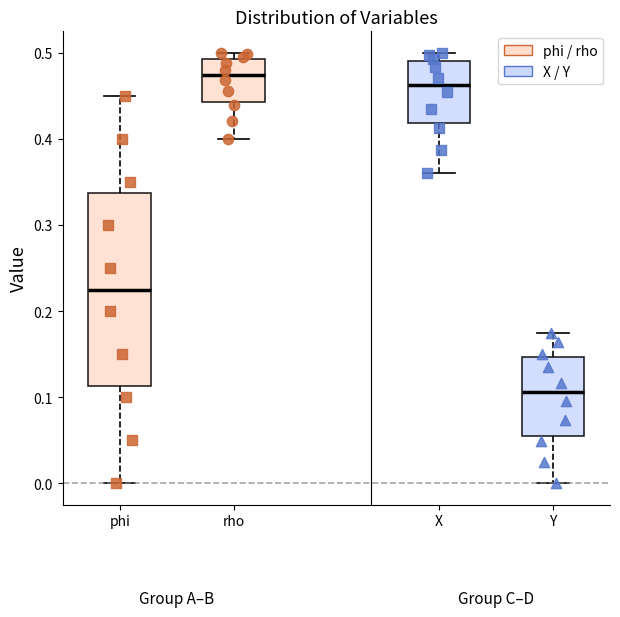

Reading left to right, transcribe this box plot: for each box, give where its median line is, the range the box spans, and where its two whiskers end, as read against the y-axis. The values are not printed on the chart, so give them approximately, as read against the axis.

phi: median 0.23, box 0.11 to 0.34, whiskers 0.00 to 0.45
rho: median 0.47, box 0.44 to 0.49, whiskers 0.40 to 0.50
X: median 0.46, box 0.42 to 0.49, whiskers 0.36 to 0.50
Y: median 0.11, box 0.06 to 0.15, whiskers 0.00 to 0.17